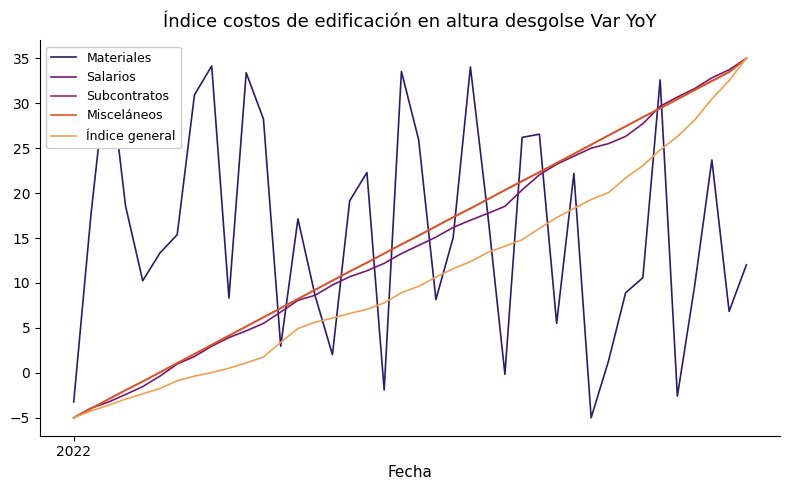

What is the lowest value of the Misceláneos series?

-5.0